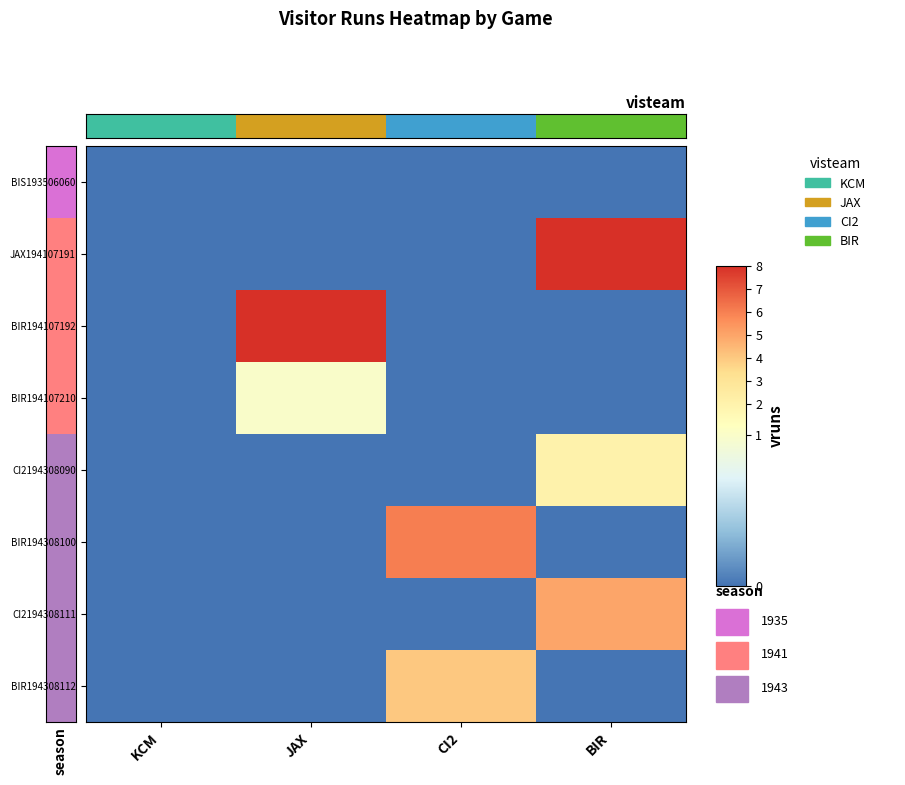

At how many categories does at least one series exceed 5?

3